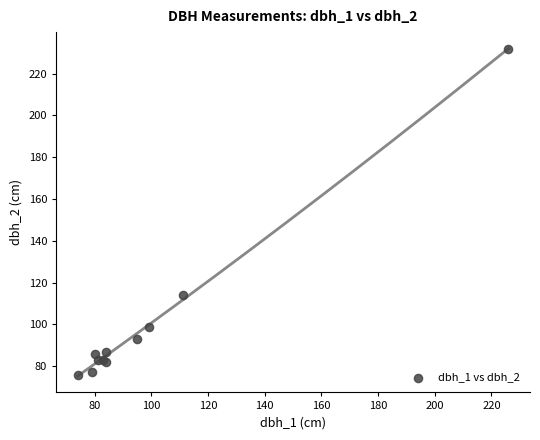

What Y value in the scatter plot is closest to 154?

114